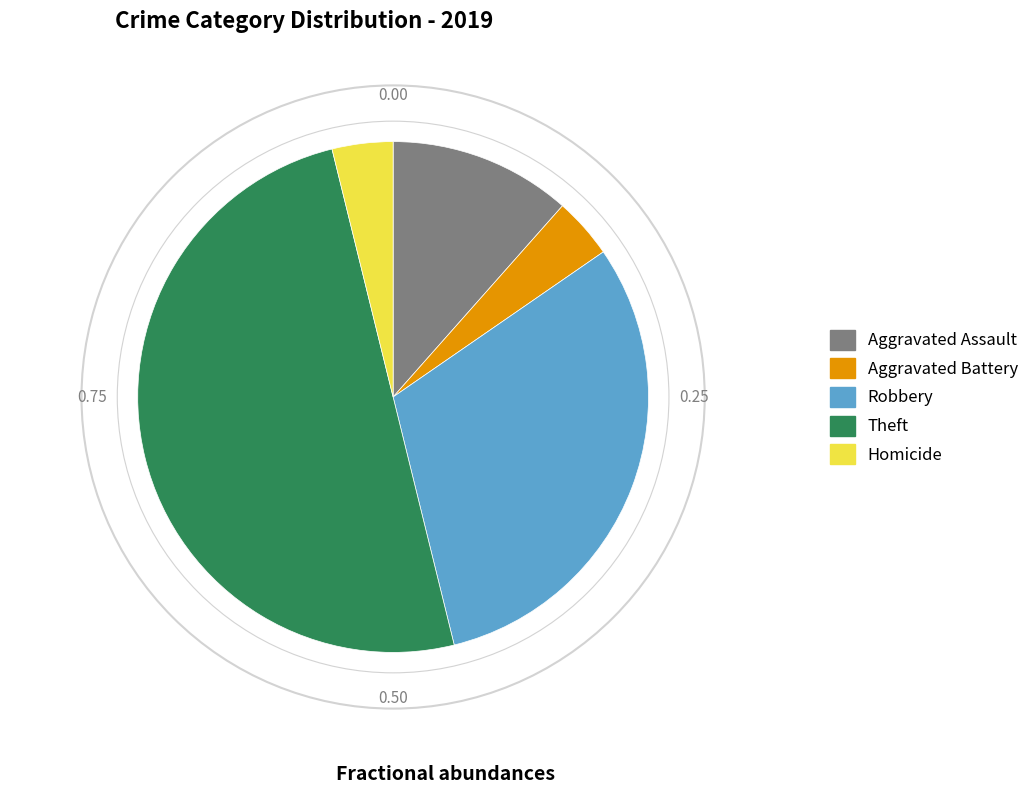

Approximately how many times larger is the value at Robbery compared to Aggravated Battery?

8.0